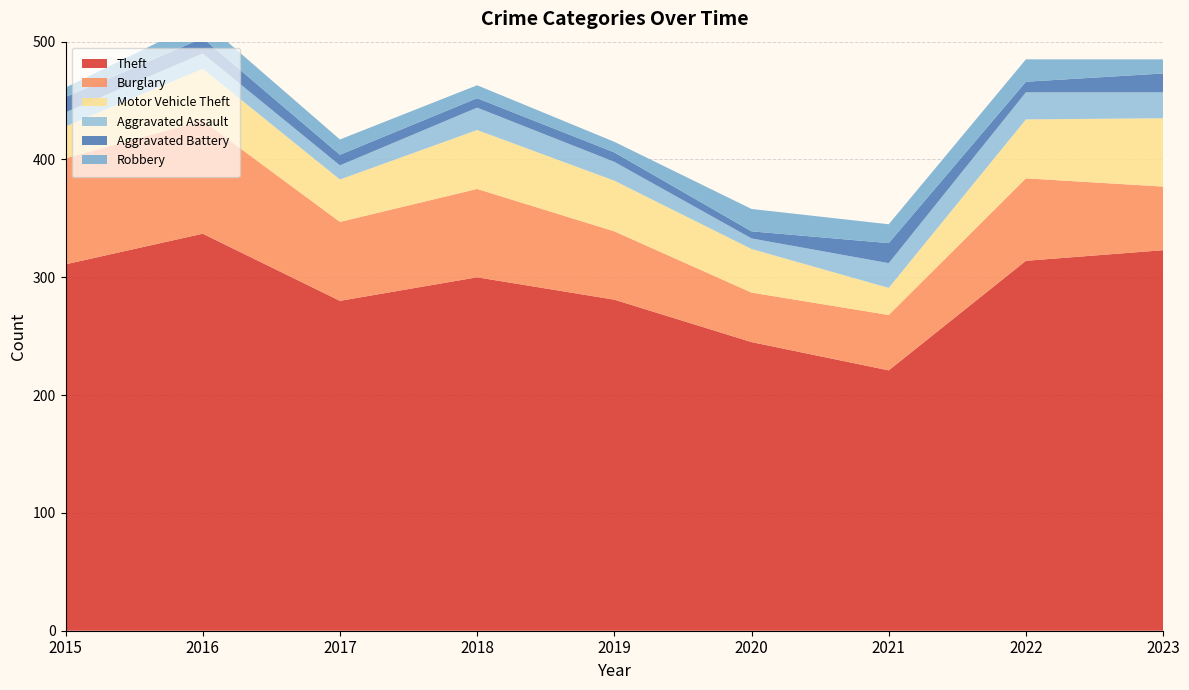

Reading left to right, what are all the values shown in this chart?

Theft: 311	337	280	300	281	245	221	314	323
Burglary: 90	96	67	75	58	42	47	70	54
Motor Vehicle Theft: 27	44	36	50	43	37	23	50	58
Aggravated Assault: 12	13	12	19	16	9	21	23	22
Aggravated Battery: 13	13	9	8	8	6	17	9	16
Robbery: 8	15	13	11	9	19	16	19	12